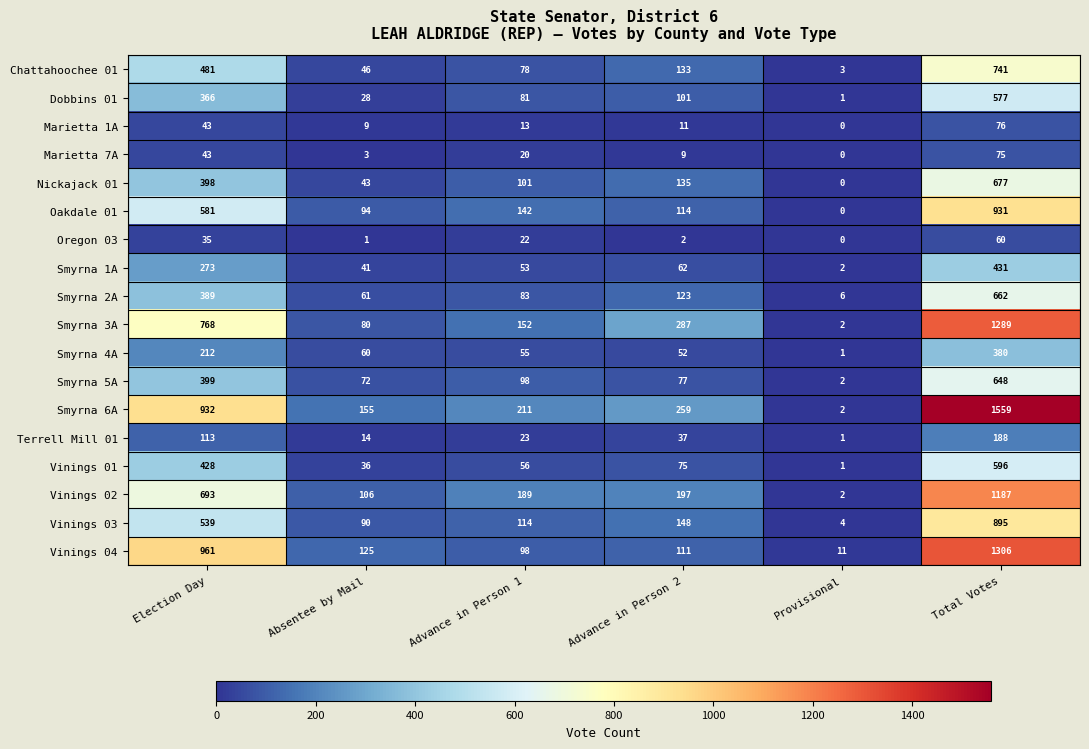

List the labels in order of Smyrna 2A value, largest first.

Total Votes, Election Day, Advance in Person 2, Advance in Person 1, Absentee by Mail, Provisional